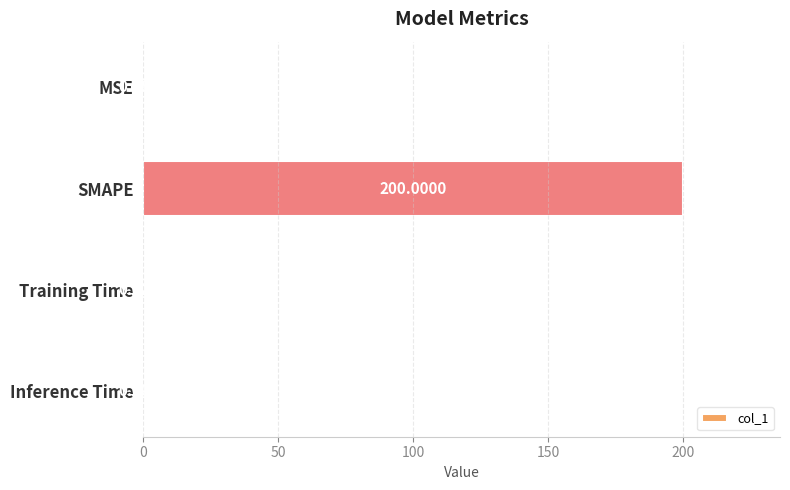

What is the change in value from SMAPE to Training Time?

-200.0